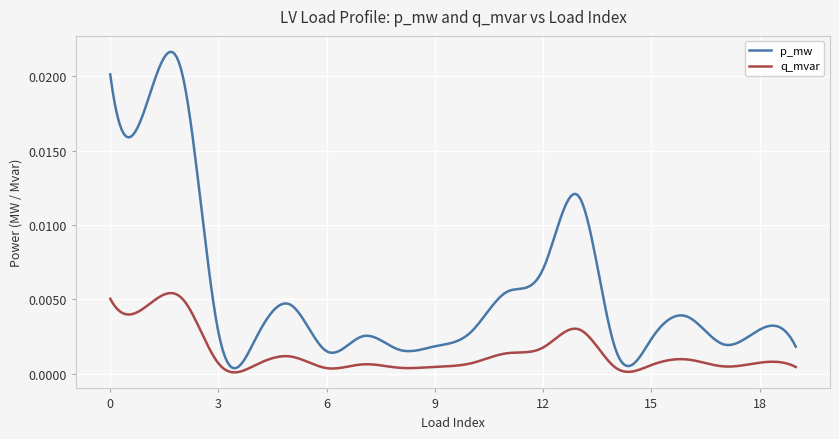

In q_mvar, how many points are higher than both neighbors (excluding endpoints)?

6